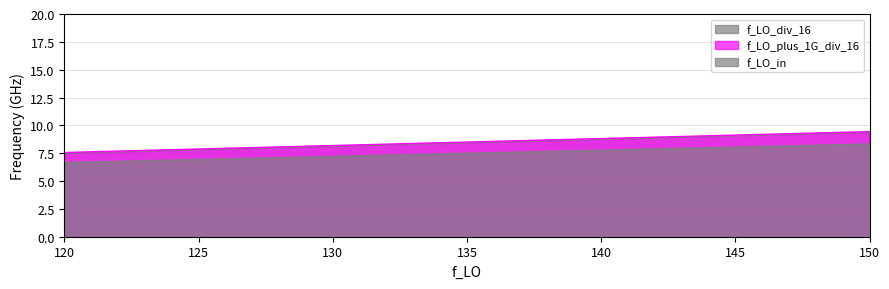

What is the average value of the f_LO_in series?

7.5